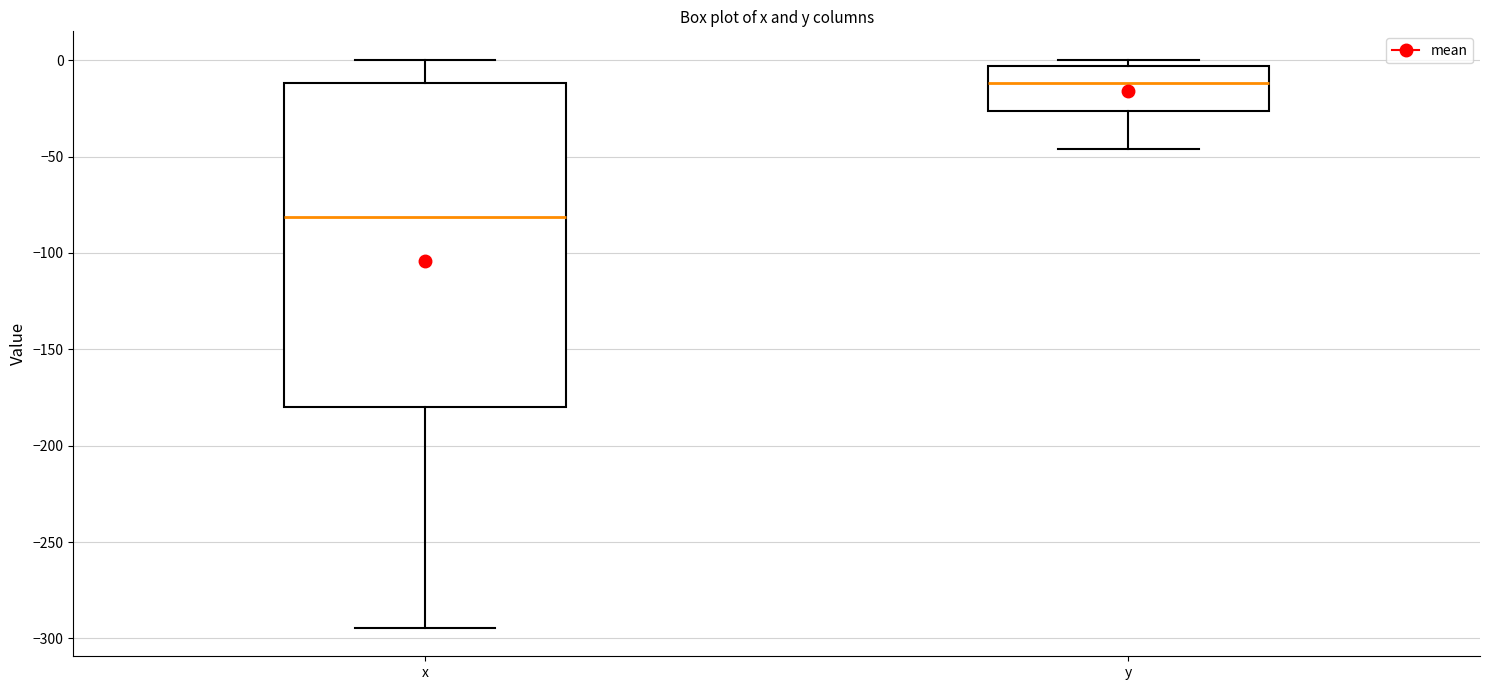

Reading left to right, transcribe this box plot: for each box, give where its median line is, the range the box spans, and where its two whiskers end, as read against the y-axis. The values are not printed on the chart, so give them approximately, as read against the axis.

x: median -80, box -180 to -10, whiskers -295 to 0
y: median -10, box -25 to -5, whiskers -45 to 0